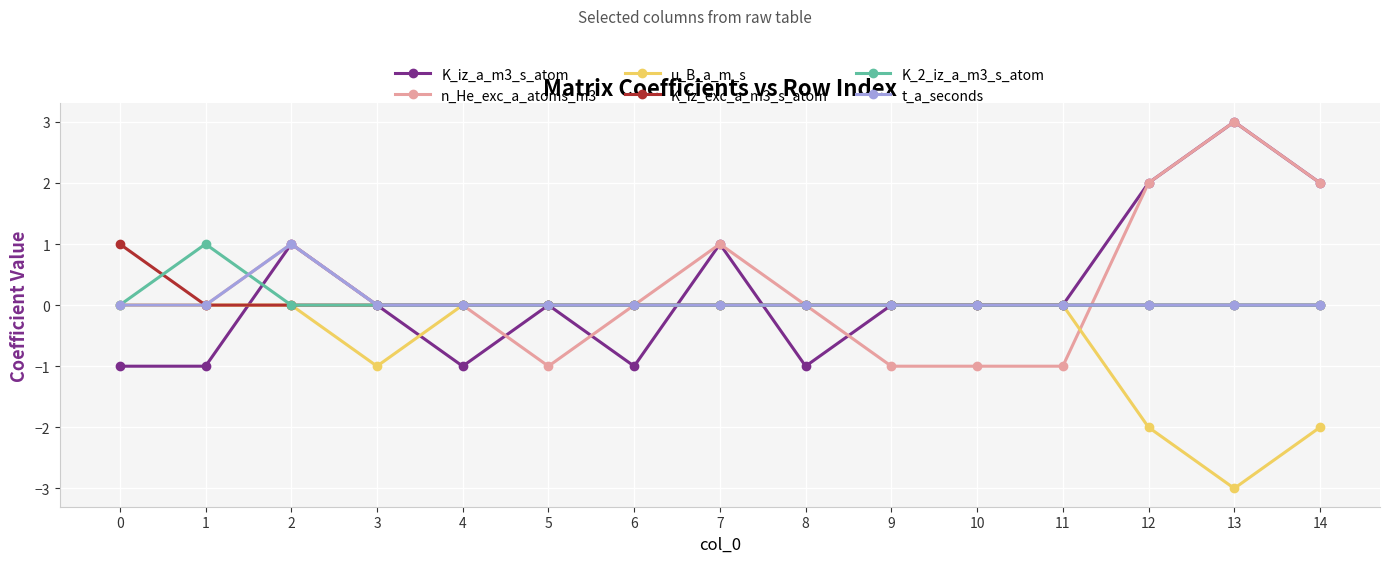

Is the value of K_iz_exc_a_m3_s_atom at 10 greater than the value of K_iz_a_m3_s_atom at 0?

Yes